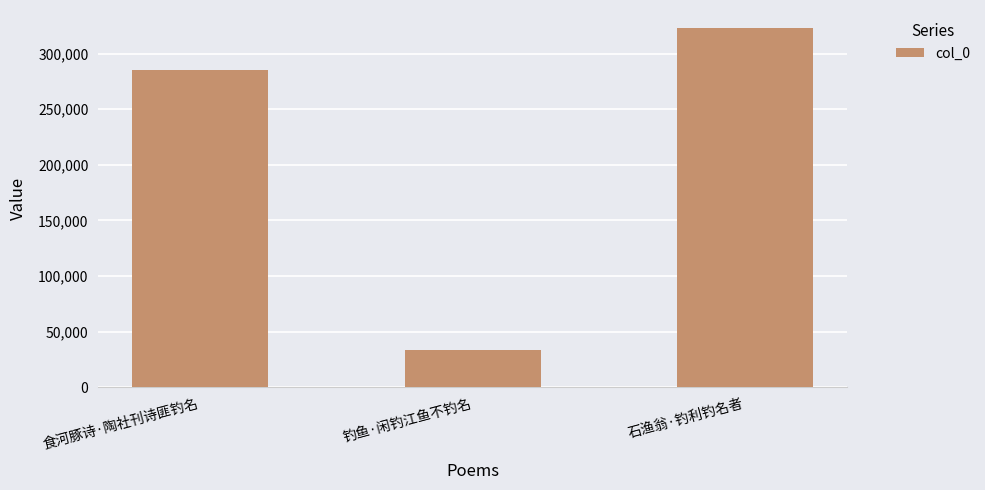

The chart shows a value of 9983 at 钓鱼·闲钓江鱼不钓名. True or false?

False